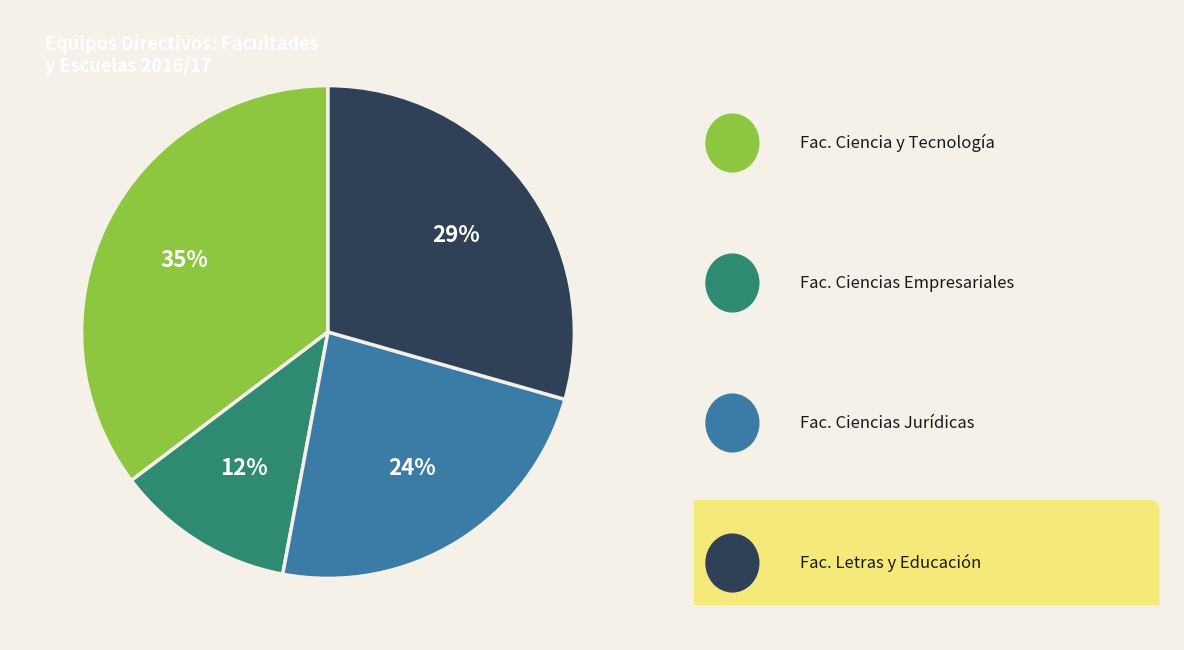

How many segments does this pie chart have?

4